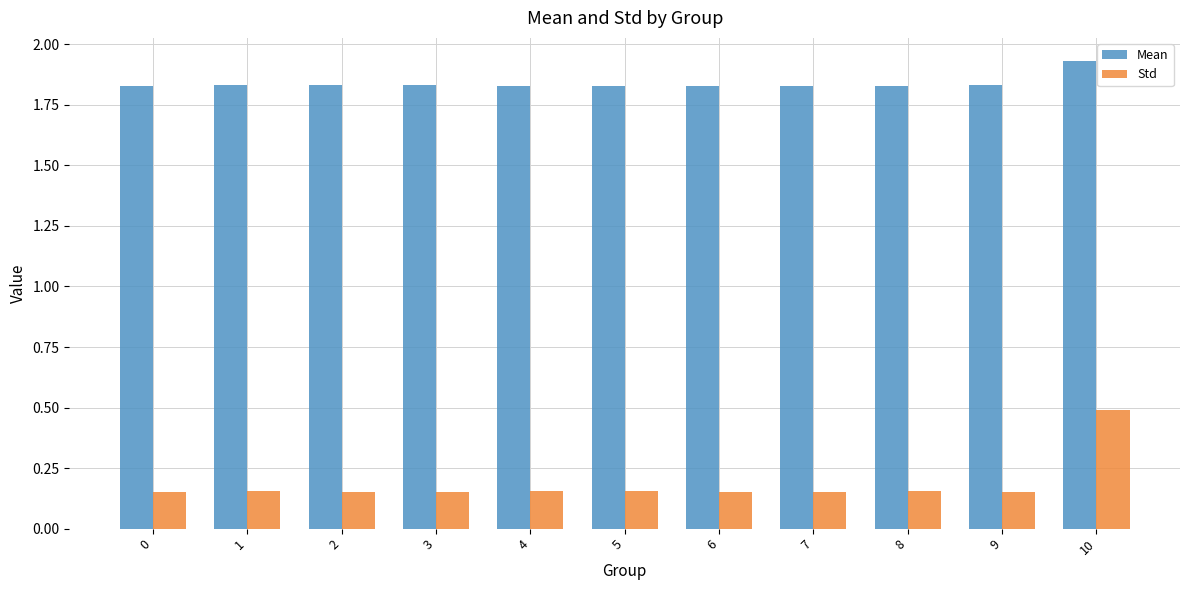

List the series in order of their peak value, lowest first.

Std, Mean